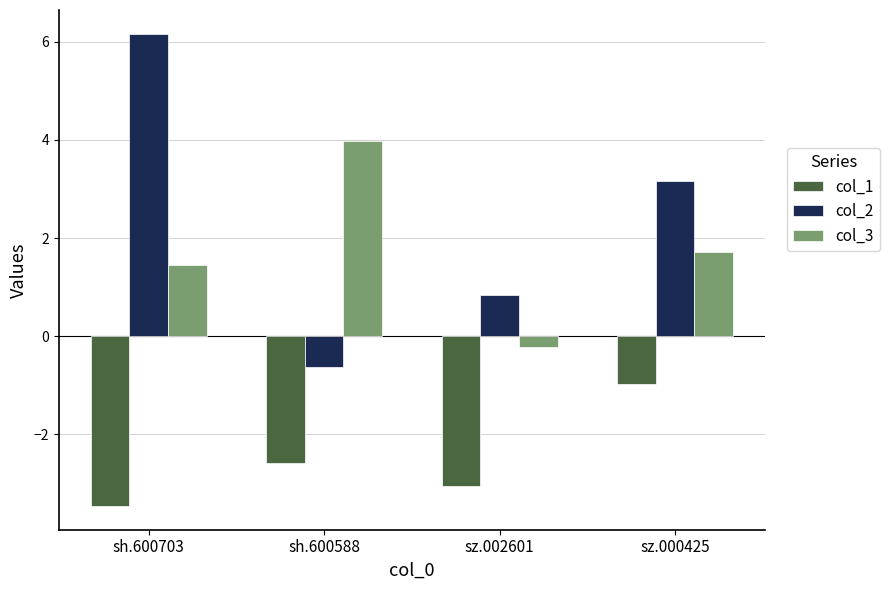

Where is col_1 nearest to the value -2?

sh.600588